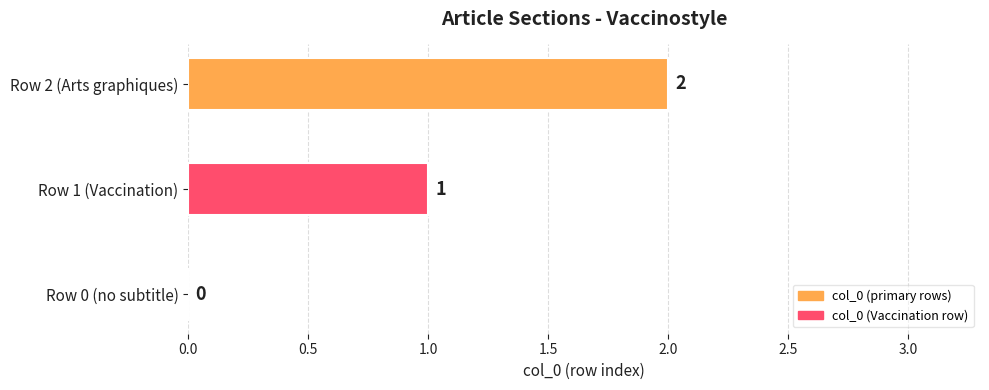

True or false: the data shows 0 at Row 0 (no subtitle).

True